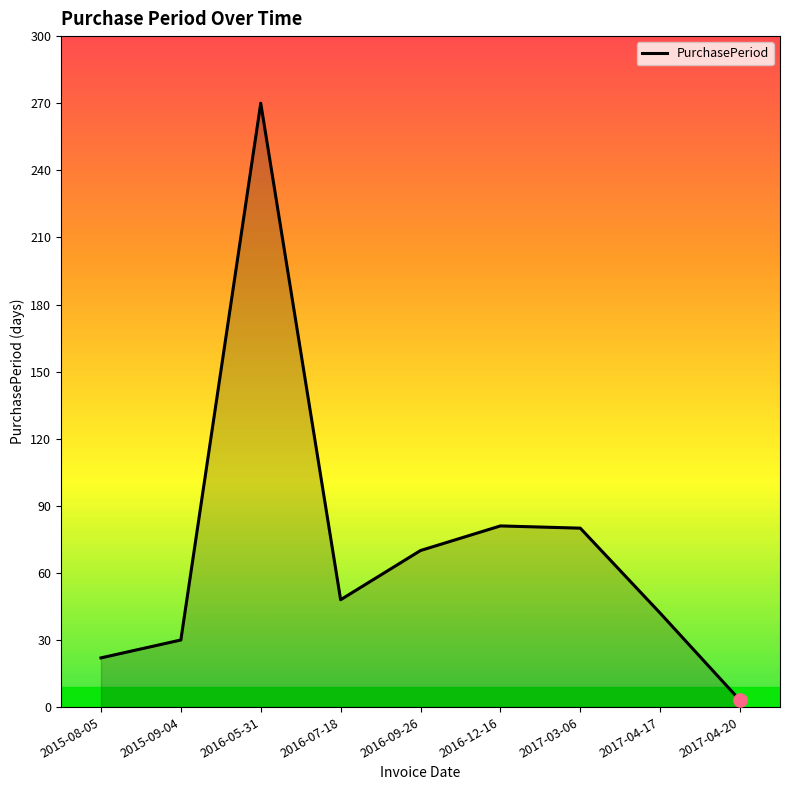

Approximately how many times larger is the value at 2015-08-05 compared to 2017-04-17?

0.5